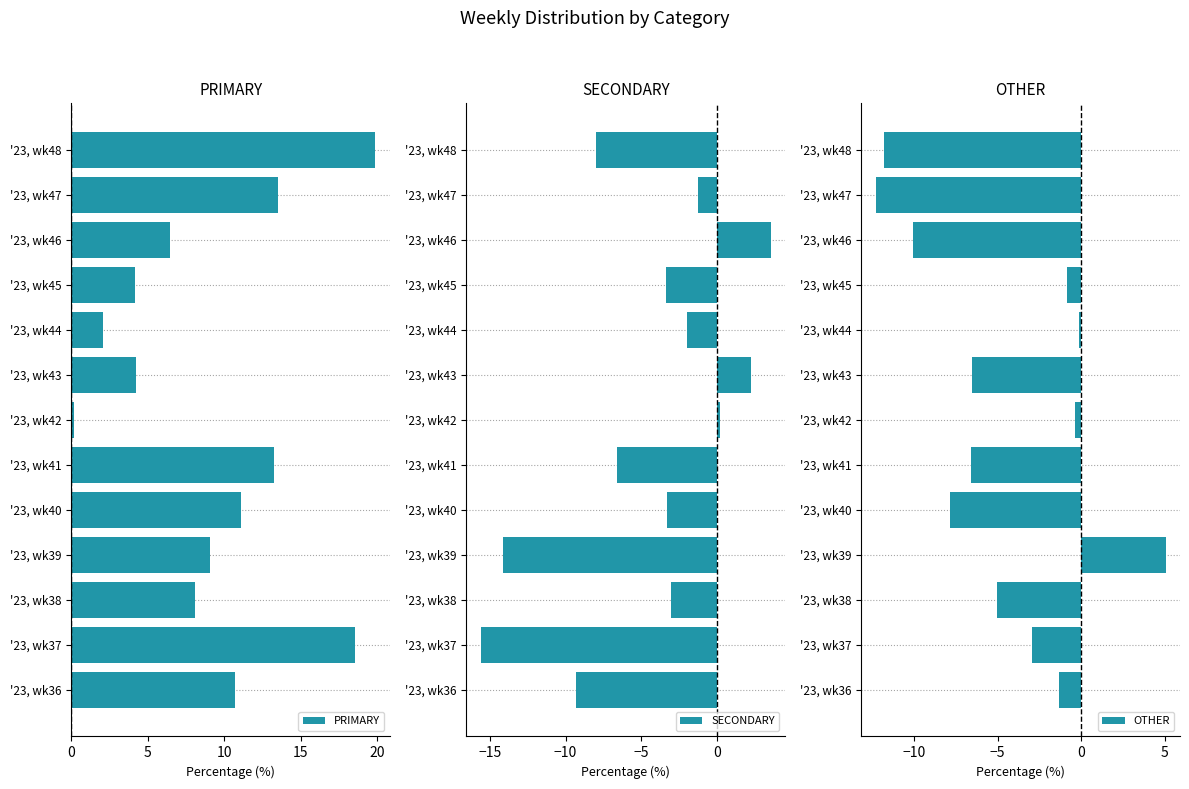

How many bars are there in each group?

3